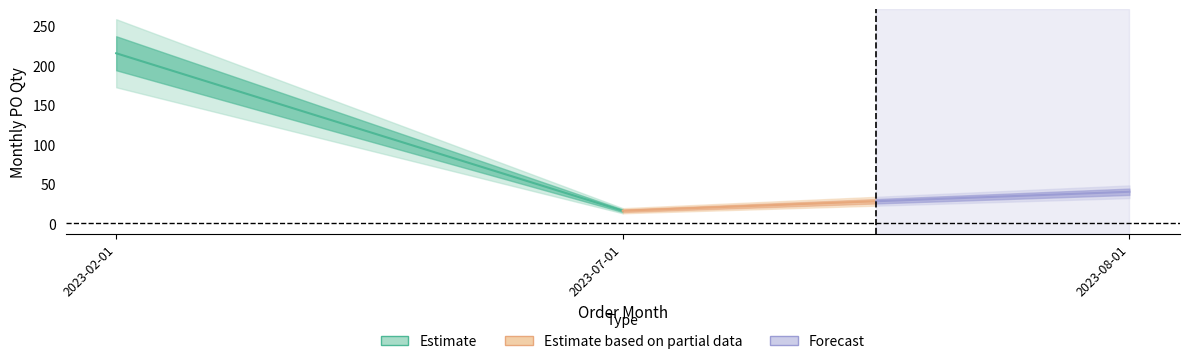

How many categories are shown in the chart?

3